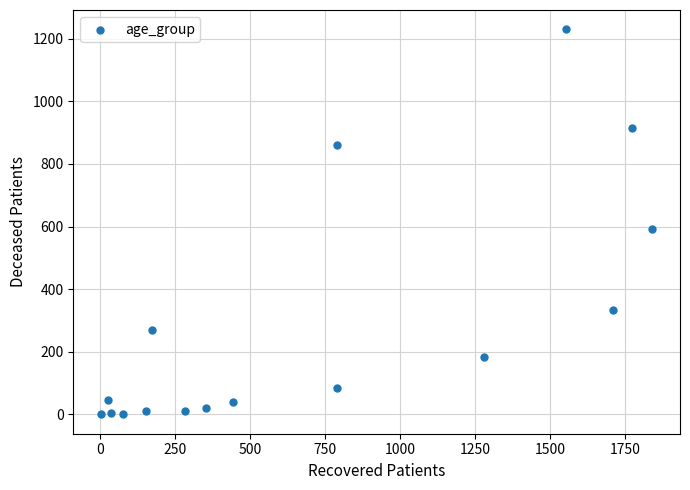

What is the range of X values (max minus min)?

1839